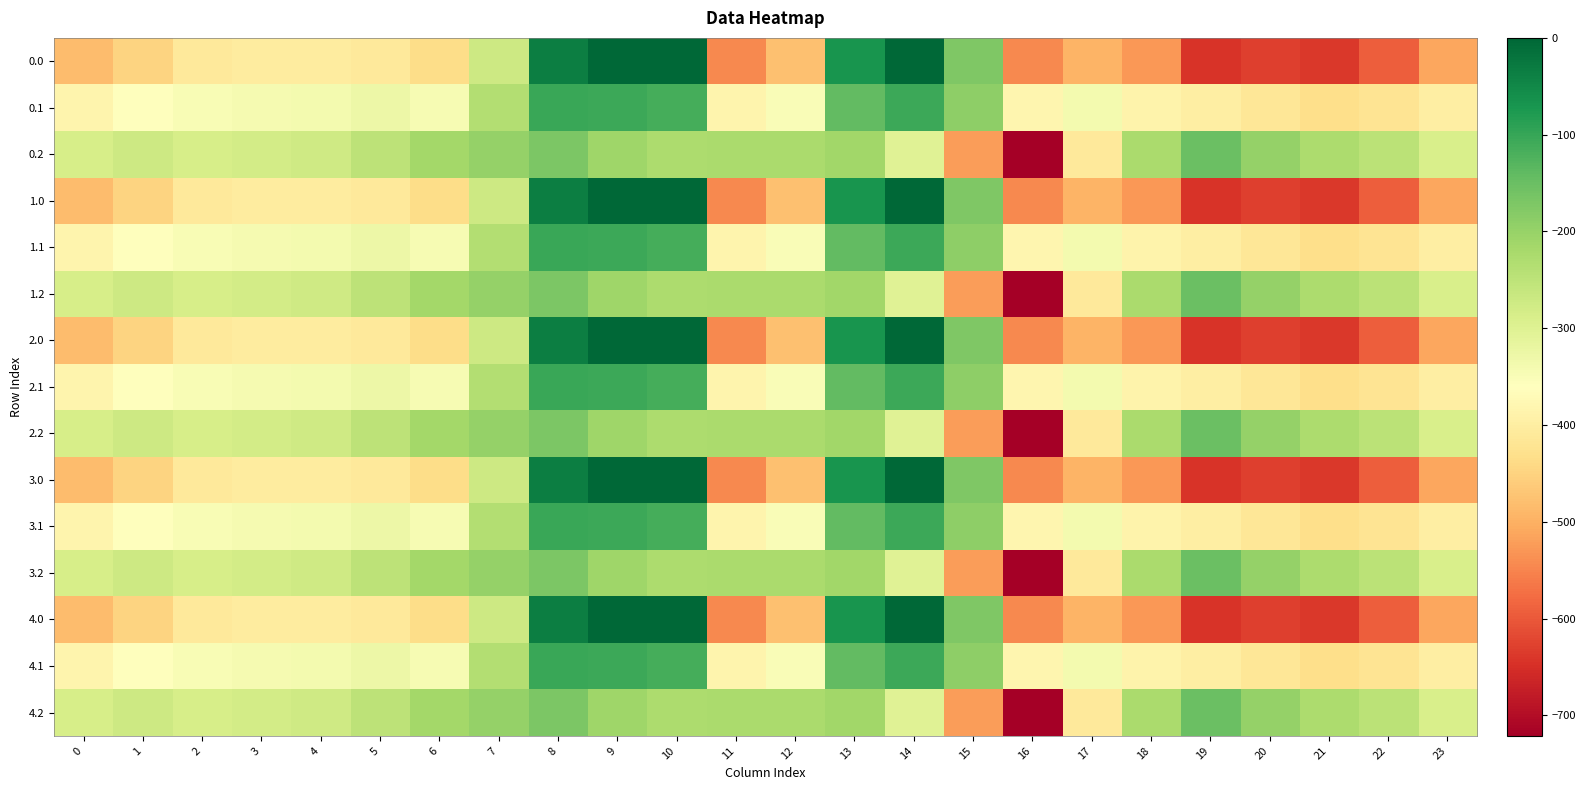

Reading left to right, what are all the values shown in this chart?

0.0: 0=-482.0	1=-449.5	2=-410.3	3=-404.4	4=-404.9	5=-410.8	6=-435.0	7=-270.7	8=-35.0	9=0.0	10=0.0	11=-544.3	12=-477.2	13=-70.2	14=-0.3	15=-172.8	16=-545.4	17=-493.8	18=-529.6	19=-644.5	20=-629.9	21=-638.4	22=-592.3	23=-511.3
0.1: 0=-384.6	1=-361.1	2=-347.9	3=-342.7	4=-339.6	5=-329.5	6=-345.2	7=-234.9	8=-102.3	9=-104.8	10=-114.0	11=-384.7	12=-350.8	13=-141.2	14=-105.5	15=-190.4	16=-380.5	17=-340.1	18=-388.5	19=-399.7	20=-414.5	21=-432.4	22=-419.9	23=-399.4
0.2: 0=-287.1	1=-272.7	2=-285.5	3=-281.0	4=-274.4	5=-248.1	6=-216.4	7=-199.0	8=-169.5	9=-209.6	10=-228.0	11=-225.2	12=-224.3	13=-212.2	14=-301.9	15=-522.2	16=-721.2	17=-409.5	18=-223.1	19=-151.1	20=-199.2	21=-226.4	22=-247.4	23=-287.5
1.0: 0=-482.0	1=-449.5	2=-410.3	3=-404.4	4=-404.9	5=-410.8	6=-435.0	7=-270.7	8=-35.0	9=0.0	10=0.0	11=-544.3	12=-477.2	13=-70.2	14=-0.3	15=-172.8	16=-545.4	17=-493.8	18=-529.6	19=-644.5	20=-629.9	21=-638.4	22=-592.3	23=-511.3
1.1: 0=-384.6	1=-361.1	2=-347.9	3=-342.7	4=-339.6	5=-329.5	6=-345.2	7=-234.9	8=-102.3	9=-104.8	10=-114.0	11=-384.7	12=-350.8	13=-141.2	14=-105.5	15=-190.4	16=-380.5	17=-340.1	18=-388.5	19=-399.7	20=-414.5	21=-432.4	22=-419.9	23=-399.4
1.2: 0=-287.1	1=-272.7	2=-285.5	3=-281.0	4=-274.4	5=-248.1	6=-216.4	7=-199.0	8=-169.5	9=-209.6	10=-228.0	11=-225.2	12=-224.3	13=-212.2	14=-301.9	15=-522.2	16=-721.2	17=-409.5	18=-223.1	19=-151.1	20=-199.2	21=-226.4	22=-247.4	23=-287.5
2.0: 0=-482.0	1=-449.5	2=-410.3	3=-404.4	4=-404.9	5=-410.8	6=-435.0	7=-270.7	8=-35.0	9=0.0	10=0.0	11=-544.3	12=-477.2	13=-70.2	14=-0.3	15=-172.8	16=-545.4	17=-493.8	18=-529.6	19=-644.5	20=-629.9	21=-638.4	22=-592.3	23=-511.3
2.1: 0=-384.6	1=-361.1	2=-347.9	3=-342.7	4=-339.6	5=-329.5	6=-345.2	7=-234.9	8=-102.3	9=-104.8	10=-114.0	11=-384.7	12=-350.8	13=-141.2	14=-105.5	15=-190.4	16=-380.5	17=-340.1	18=-388.5	19=-399.7	20=-414.5	21=-432.4	22=-419.9	23=-399.4
2.2: 0=-287.1	1=-272.7	2=-285.5	3=-281.0	4=-274.4	5=-248.1	6=-216.4	7=-199.0	8=-169.5	9=-209.6	10=-228.0	11=-225.2	12=-224.3	13=-212.2	14=-301.9	15=-522.2	16=-721.2	17=-409.5	18=-223.1	19=-151.1	20=-199.2	21=-226.4	22=-247.4	23=-287.5
3.0: 0=-482.0	1=-449.5	2=-410.3	3=-404.4	4=-404.9	5=-410.8	6=-435.0	7=-270.7	8=-35.0	9=0.0	10=0.0	11=-544.3	12=-477.2	13=-70.2	14=-0.3	15=-172.8	16=-545.4	17=-493.8	18=-529.6	19=-644.5	20=-629.9	21=-638.4	22=-592.3	23=-511.3
3.1: 0=-384.6	1=-361.1	2=-347.9	3=-342.7	4=-339.6	5=-329.5	6=-345.2	7=-234.9	8=-102.3	9=-104.8	10=-114.0	11=-384.7	12=-350.8	13=-141.2	14=-105.5	15=-190.4	16=-380.5	17=-340.1	18=-388.5	19=-399.7	20=-414.5	21=-432.4	22=-419.9	23=-399.4
3.2: 0=-287.1	1=-272.7	2=-285.5	3=-281.0	4=-274.4	5=-248.1	6=-216.4	7=-199.0	8=-169.5	9=-209.6	10=-228.0	11=-225.2	12=-224.3	13=-212.2	14=-301.9	15=-522.2	16=-721.2	17=-409.5	18=-223.1	19=-151.1	20=-199.2	21=-226.4	22=-247.4	23=-287.5
4.0: 0=-482.0	1=-449.5	2=-410.3	3=-404.4	4=-404.9	5=-410.8	6=-435.0	7=-270.7	8=-35.0	9=0.0	10=0.0	11=-544.3	12=-477.2	13=-70.2	14=-0.3	15=-172.8	16=-545.4	17=-493.8	18=-529.6	19=-644.5	20=-629.9	21=-638.4	22=-592.3	23=-511.3
4.1: 0=-384.6	1=-361.1	2=-347.9	3=-342.7	4=-339.6	5=-329.5	6=-345.2	7=-234.9	8=-102.3	9=-104.8	10=-114.0	11=-384.7	12=-350.8	13=-141.2	14=-105.5	15=-190.4	16=-380.5	17=-340.1	18=-388.5	19=-399.7	20=-414.5	21=-432.4	22=-419.9	23=-399.4
4.2: 0=-287.1	1=-272.7	2=-285.5	3=-281.0	4=-274.4	5=-248.1	6=-216.4	7=-199.0	8=-169.5	9=-209.6	10=-228.0	11=-225.2	12=-224.3	13=-212.2	14=-301.9	15=-522.2	16=-721.2	17=-409.5	18=-223.1	19=-151.1	20=-199.2	21=-226.4	22=-247.4	23=-287.5